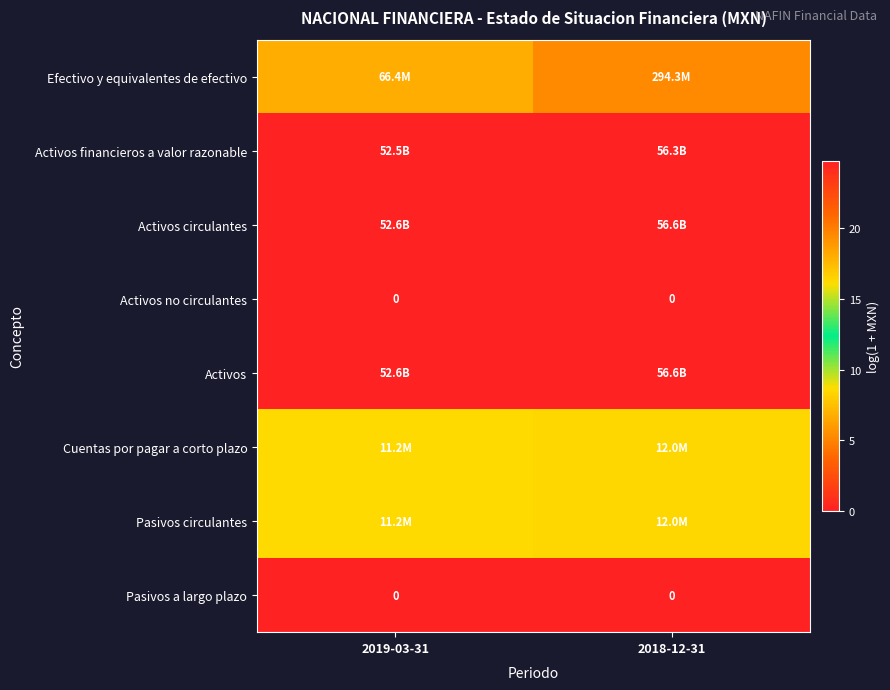

Rank the categories by Activos value from highest to lowest.

2018-12-31, 2019-03-31